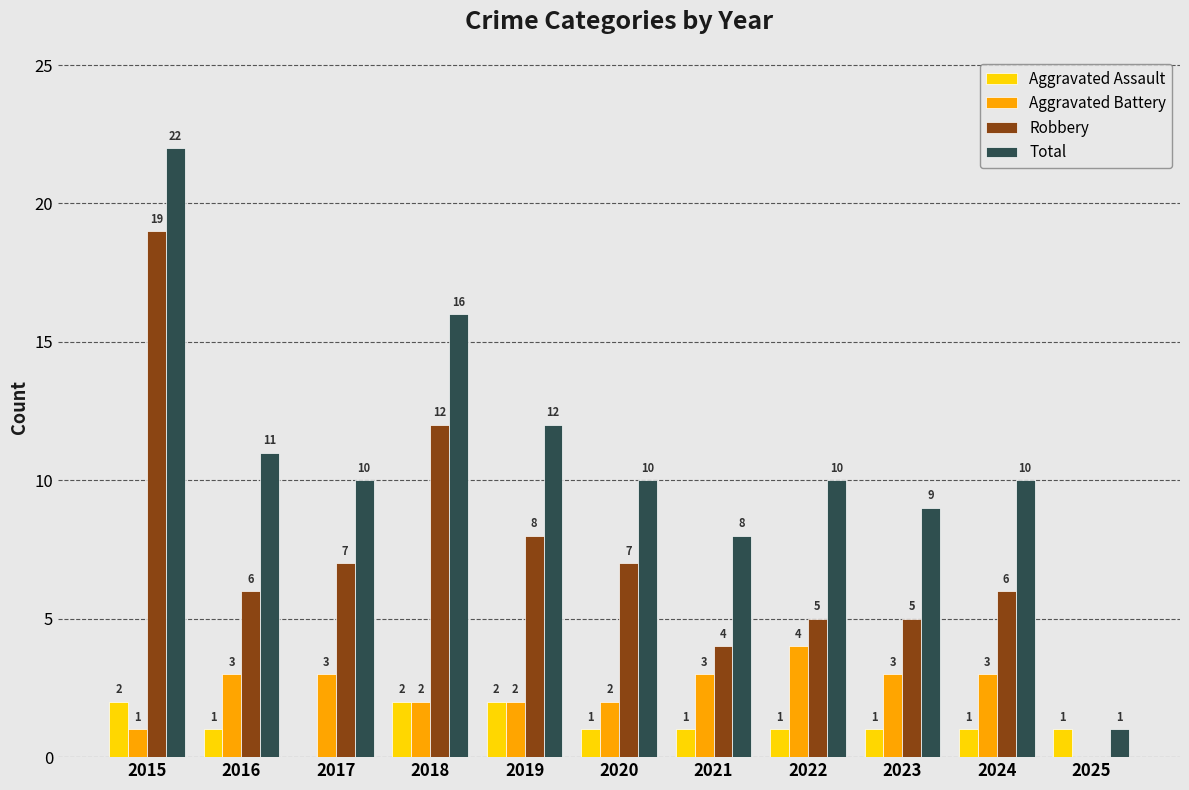

How many values in Aggravated Assault are above zero?

10